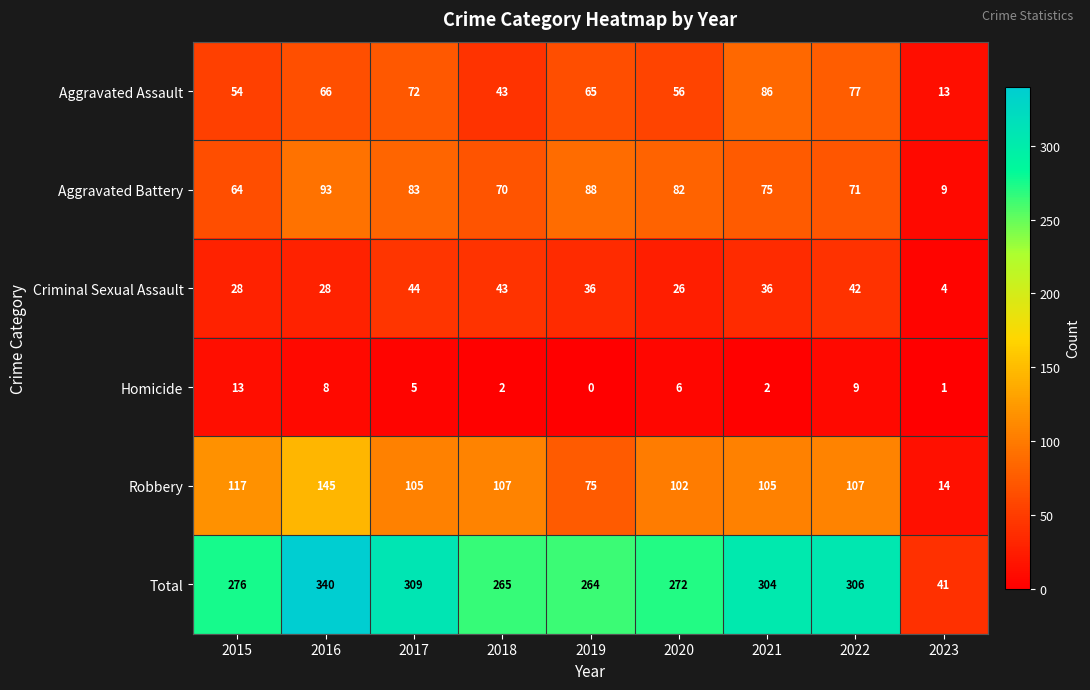

Is the value of Aggravated Battery at 2016 greater than the value of Criminal Sexual Assault at 2019?

Yes